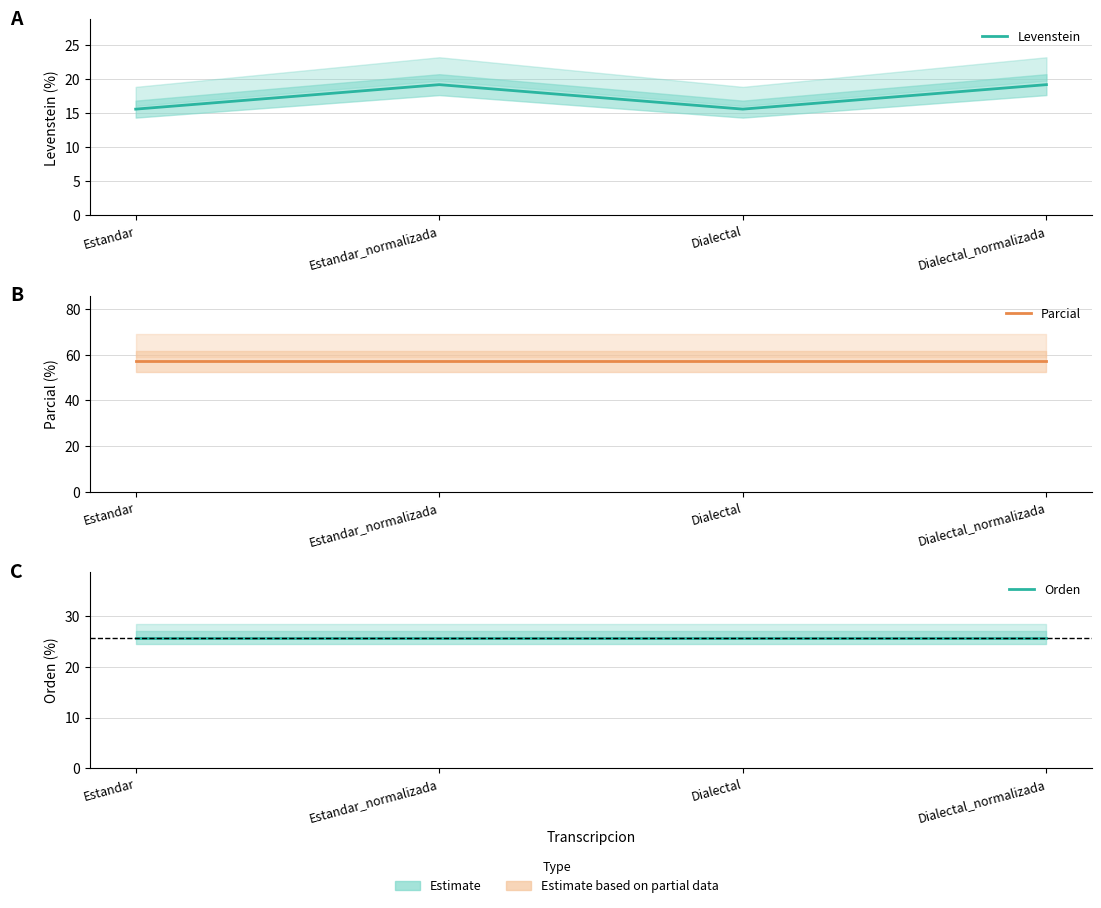

The value of Orden at Dialectal is 25.8. True or false?

True